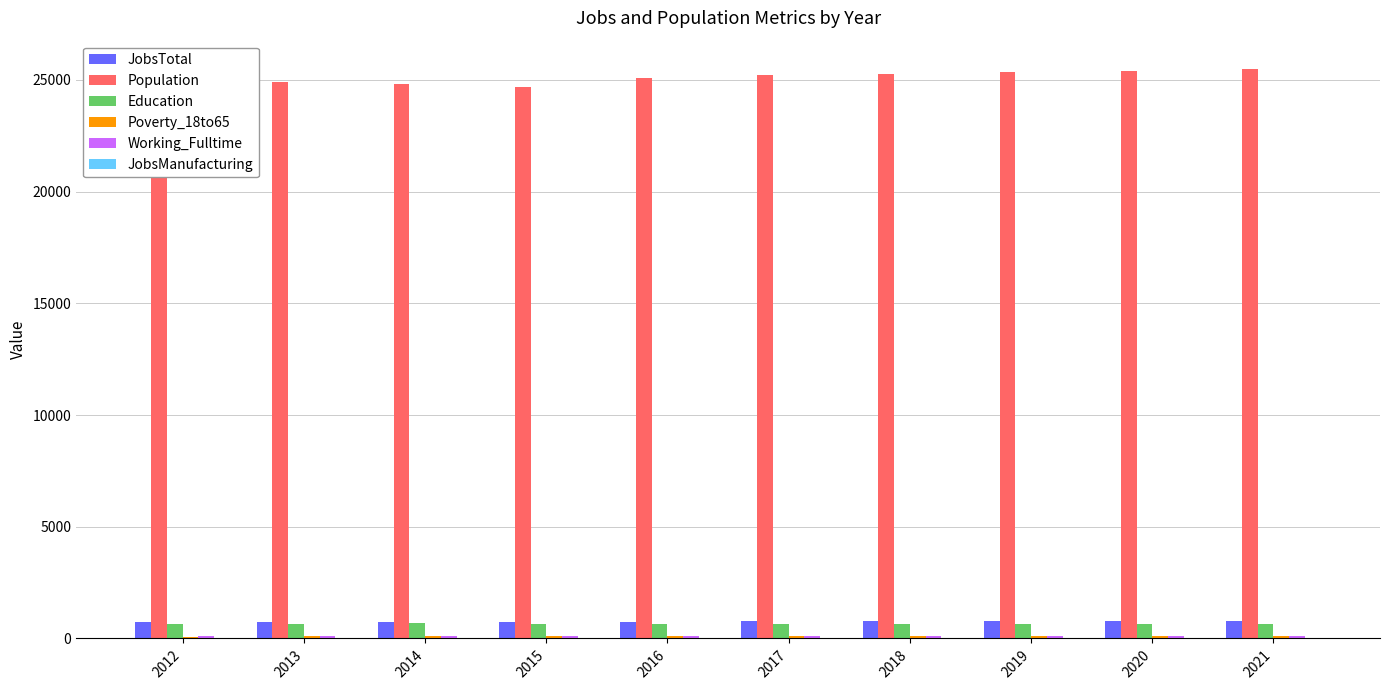

Are the bars grouped side by side (vs. stacked)?

Yes